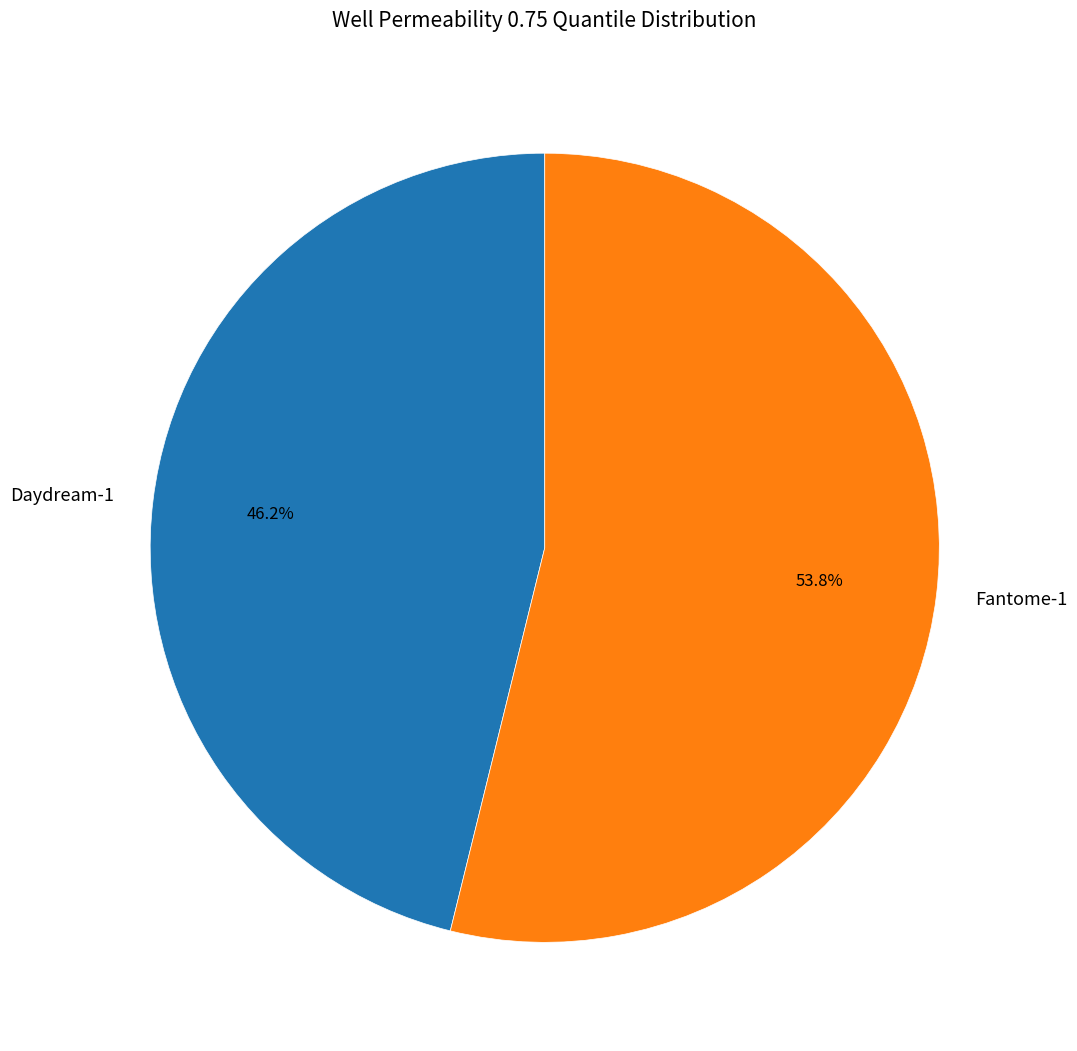

Do Fantome-1 and Daydream-1 together represent more than half of the pie?

Yes